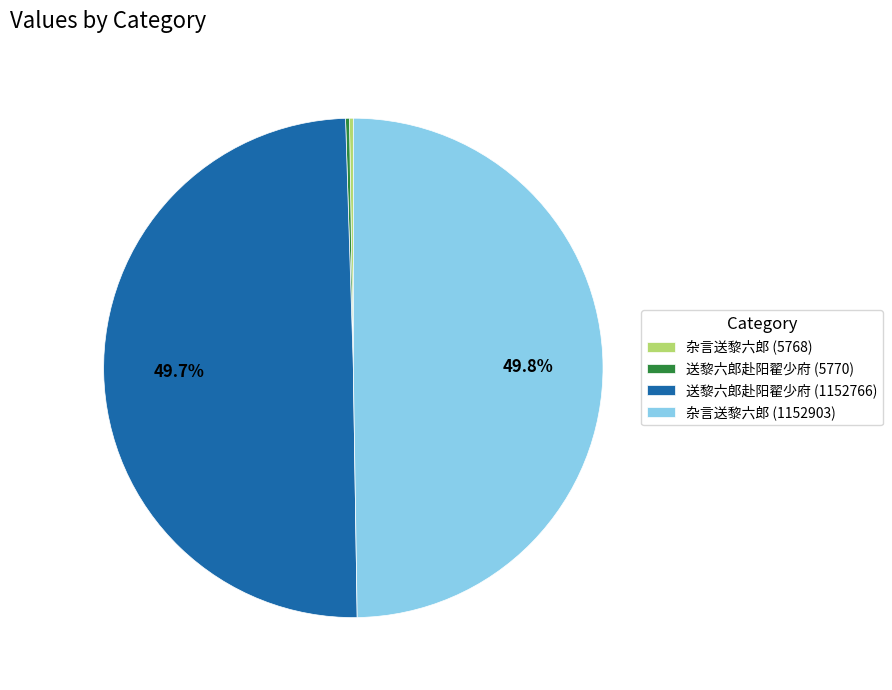

What portion of the pie excludes 杂言送黎六郎 (1152903)?

50.2%